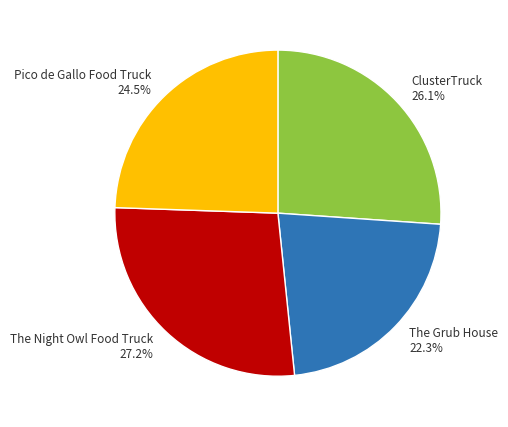

How many segments does this pie chart have?

4